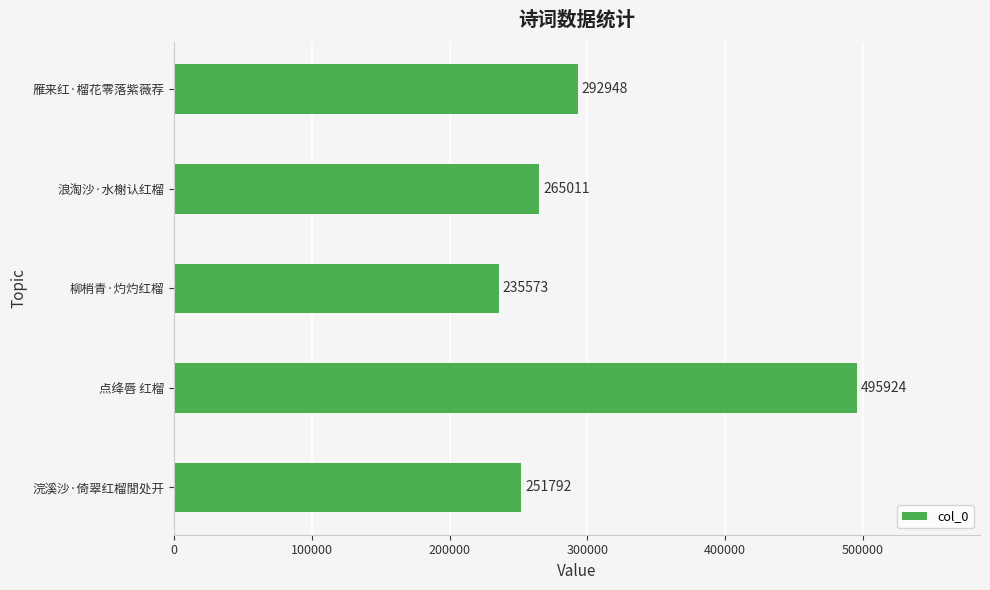

Which has a higher value, 浪淘沙·水榭认红榴 or 柳梢青·灼灼红榴?

浪淘沙·水榭认红榴